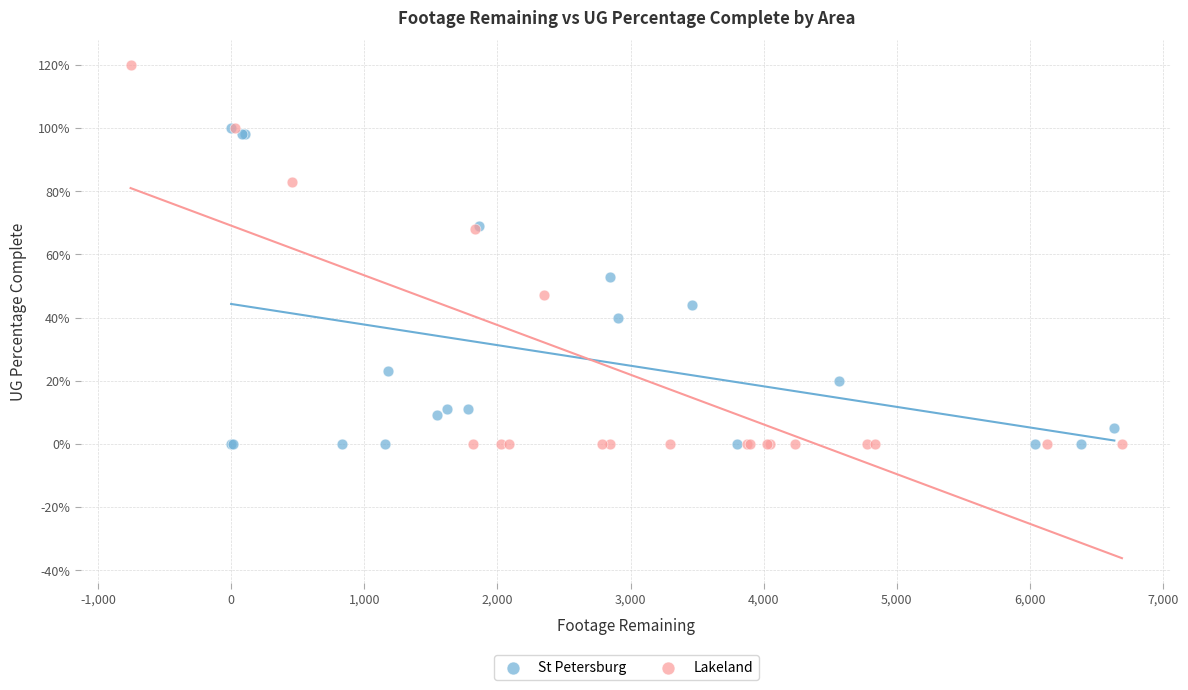

Which series reaches the maximum Y coordinate?

Lakeland